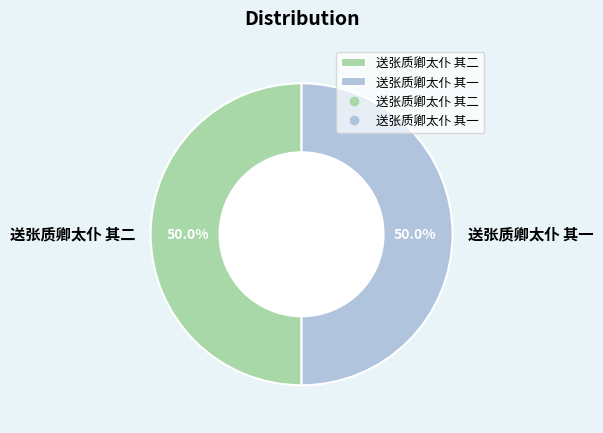

What portion of the pie excludes 送张质卿太仆 其一?

50.0%